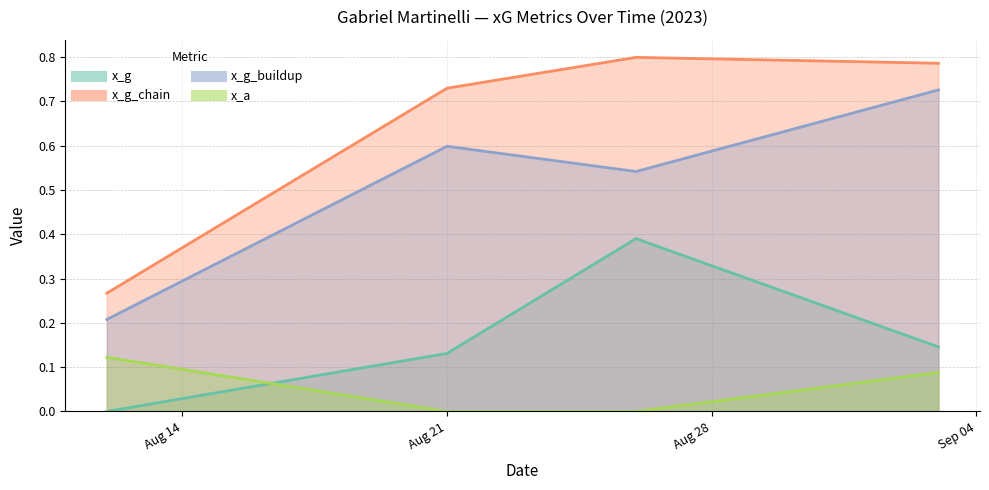

What is the average value of the x_g series?

0.2